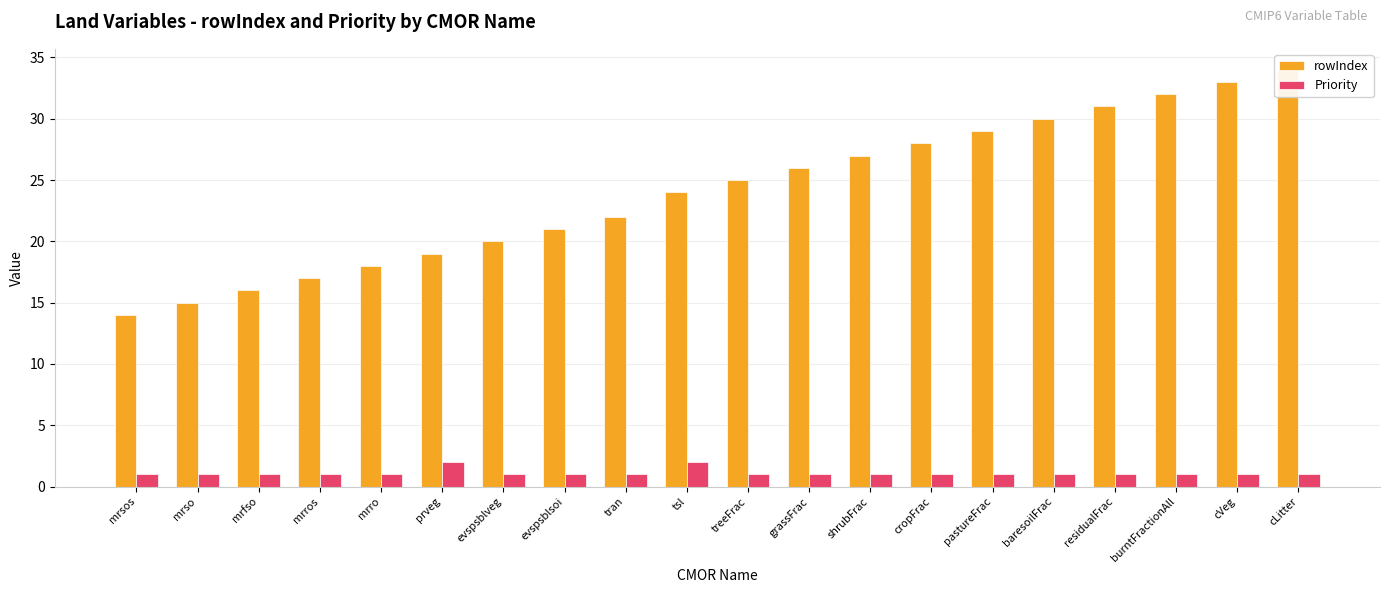

At which category is the sum across all series the highest?

cLitter